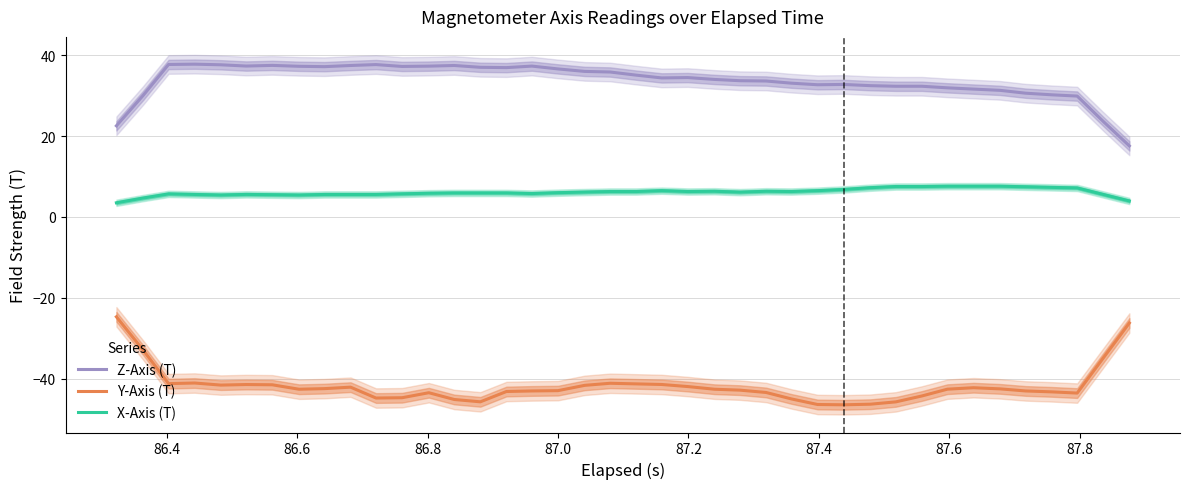

List the series in order of their overall mean, highest first.

Z-Axis (T), X-Axis (T), Y-Axis (T)